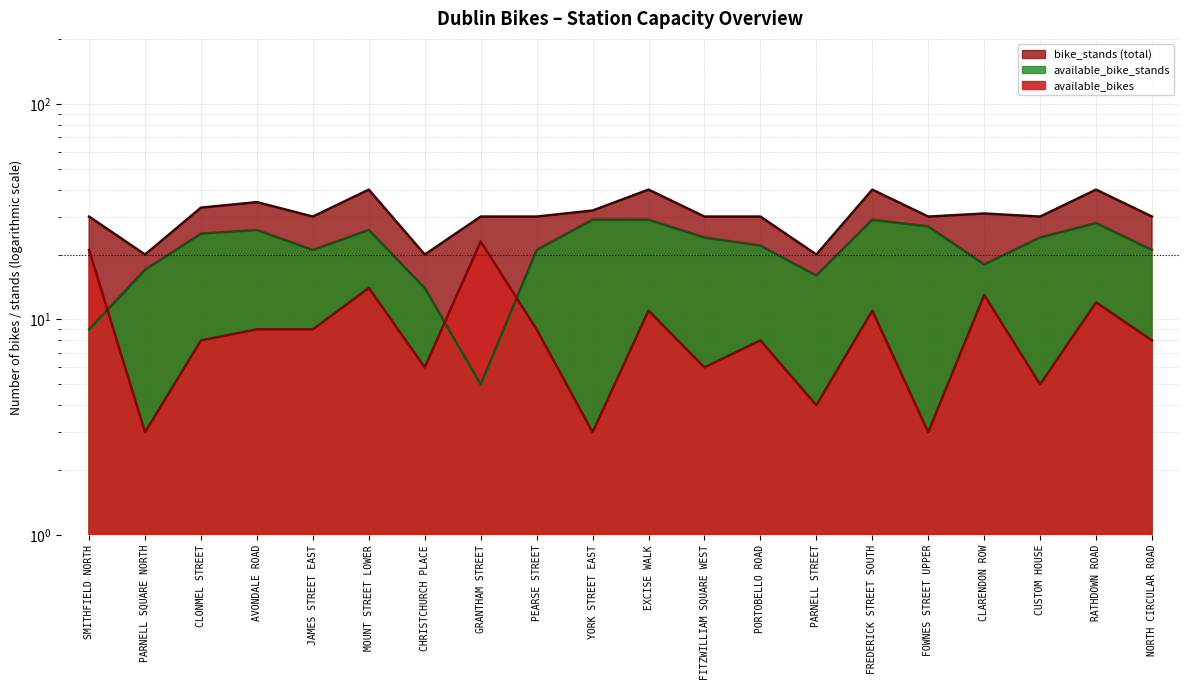

How many data points in available_bikes are less than 9?

10